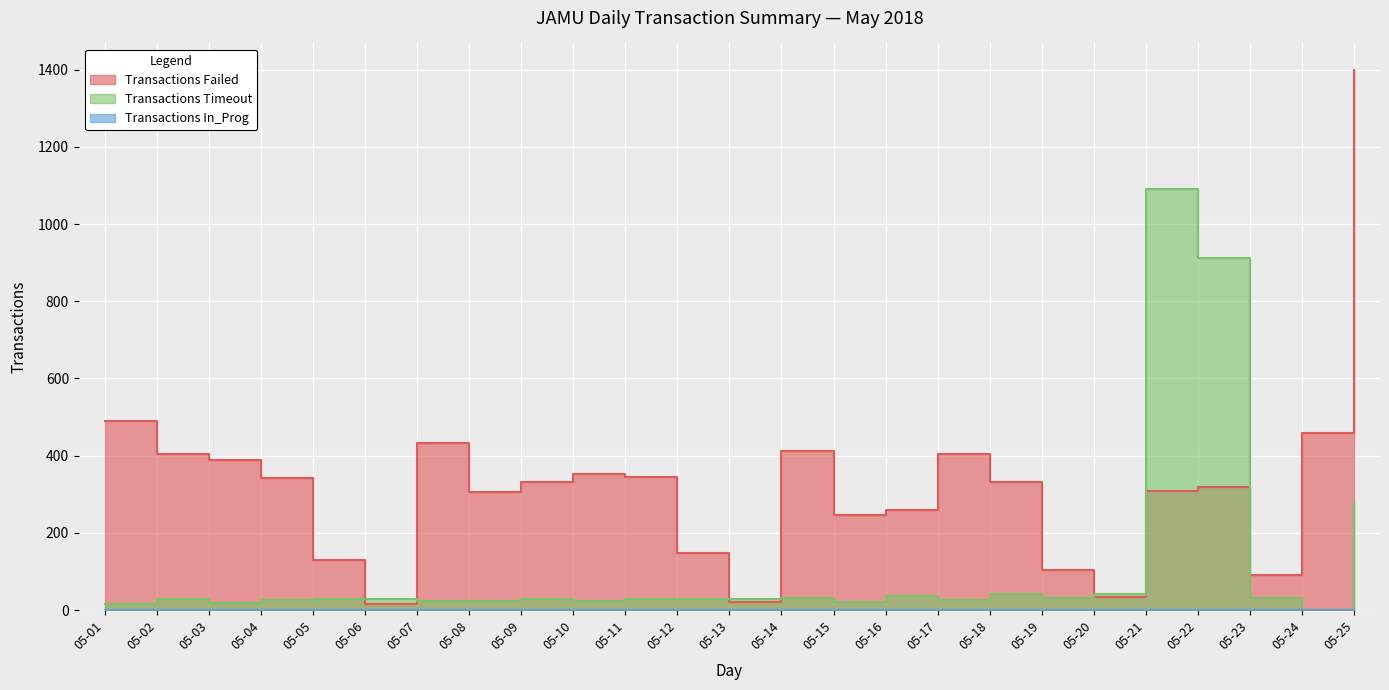

The value of Transactions Failed at 05-13 is 21. True or false?

True